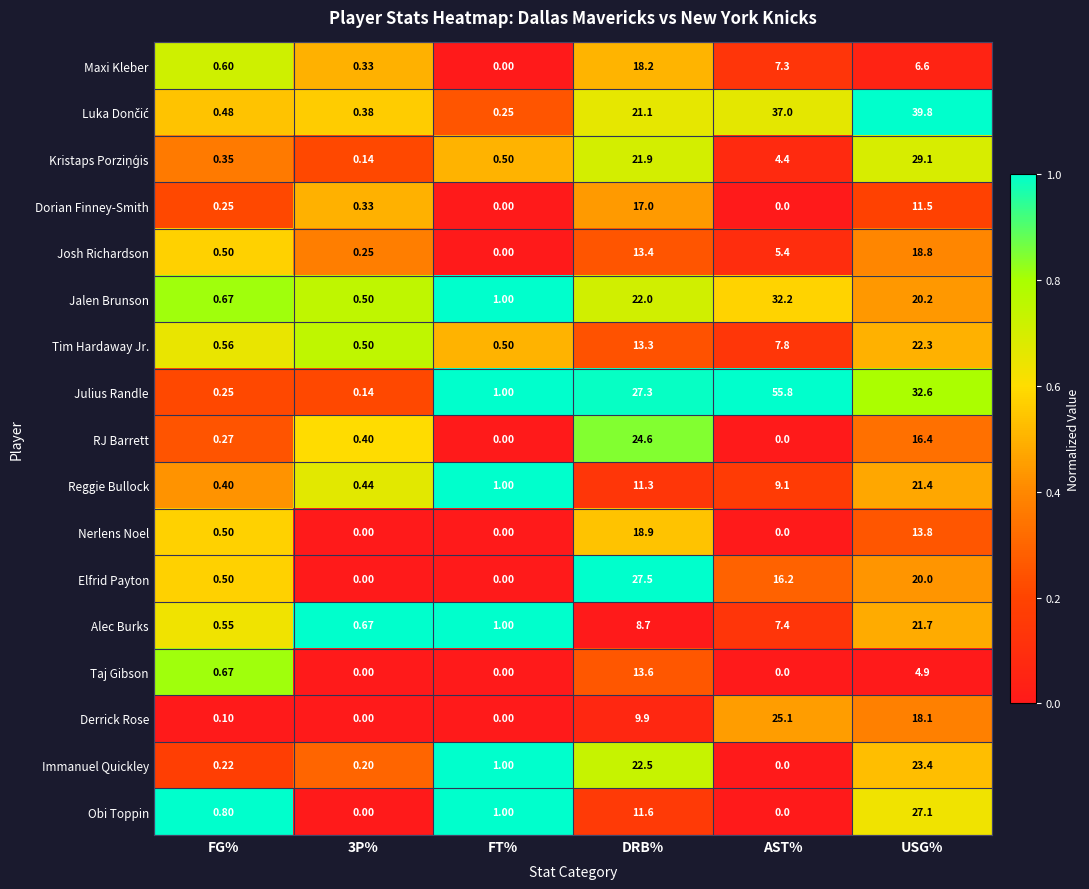

How many series are shown in this chart?

17